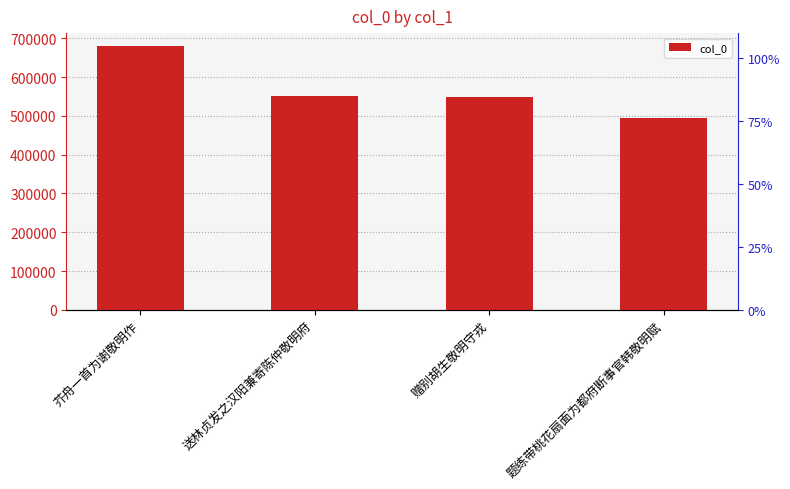

The value at 送林贞发之汉阳兼寄陈仲敬明府 is 551169. True or false?

True